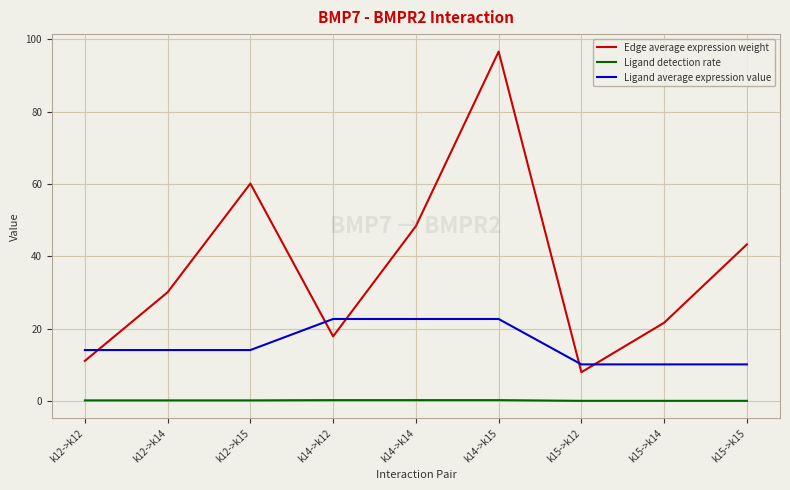

True or false: Ligand average expression value and Edge average expression weight intersect in this chart.

True